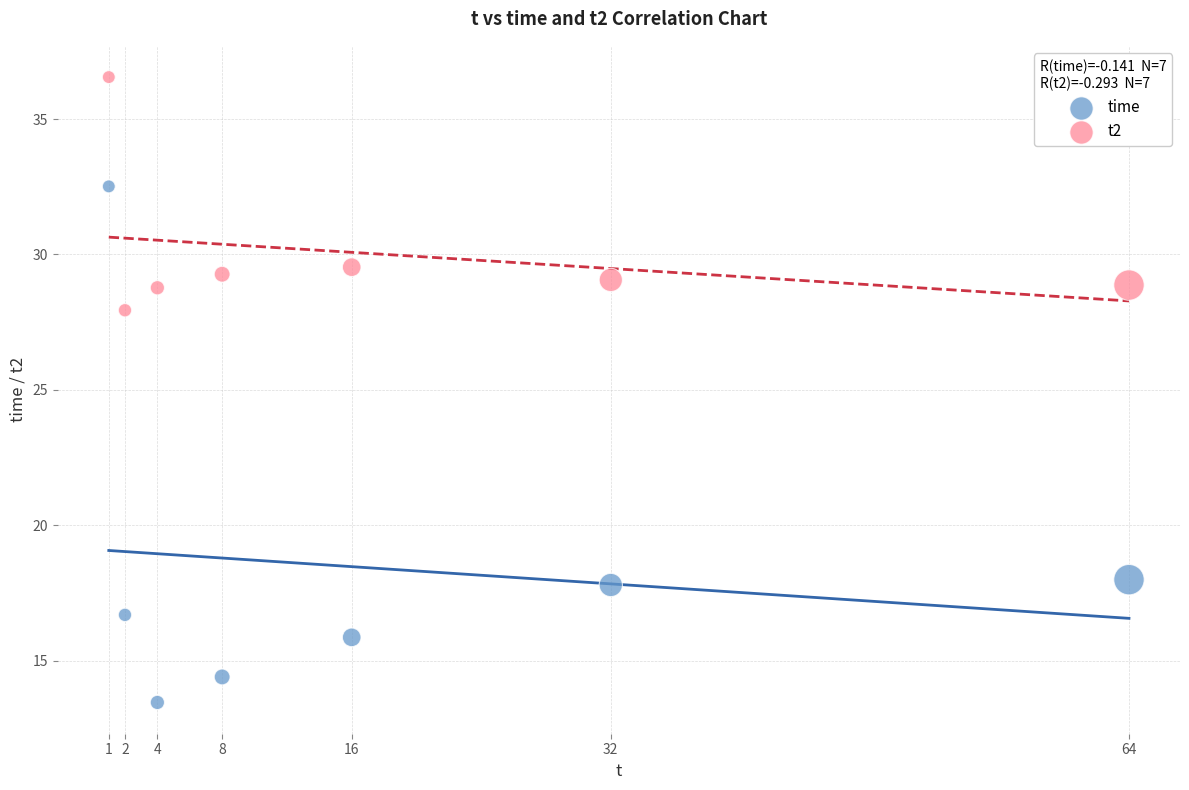

Which series has the widest spread of Y values?

time